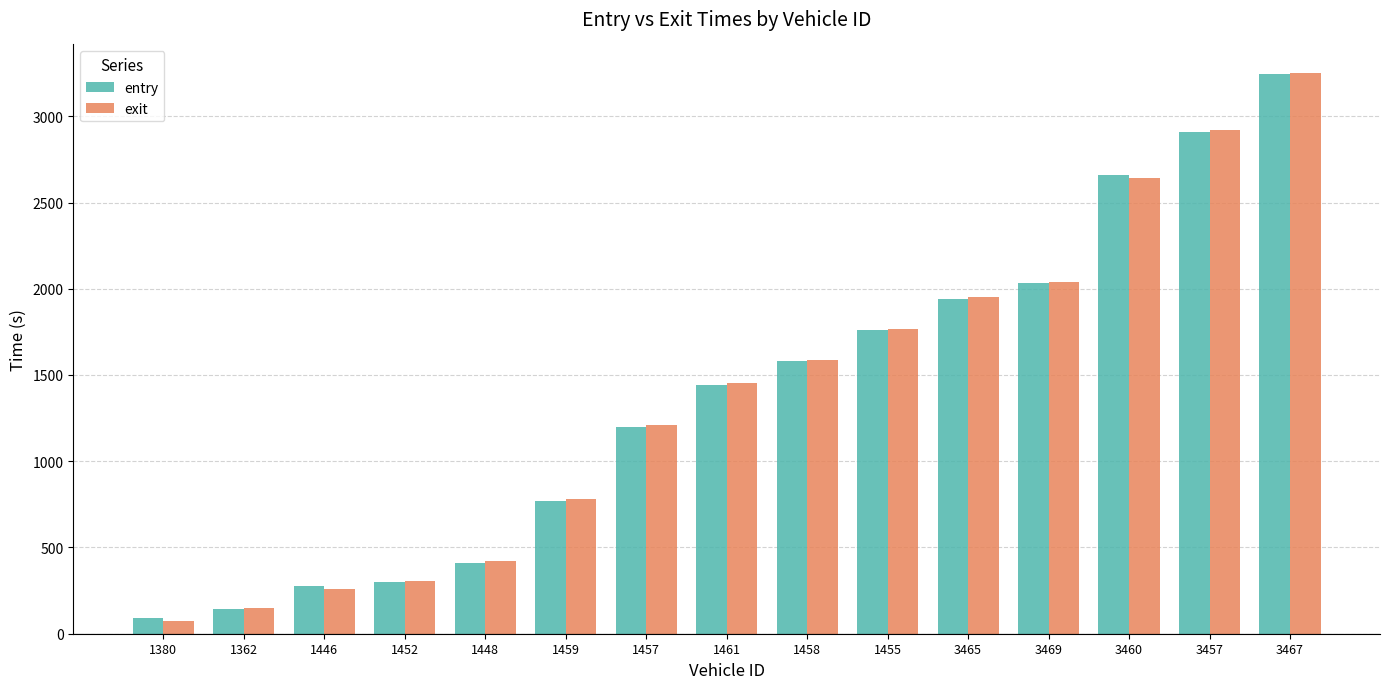

What is the difference between the highest and lowest values at 1461?

9.9